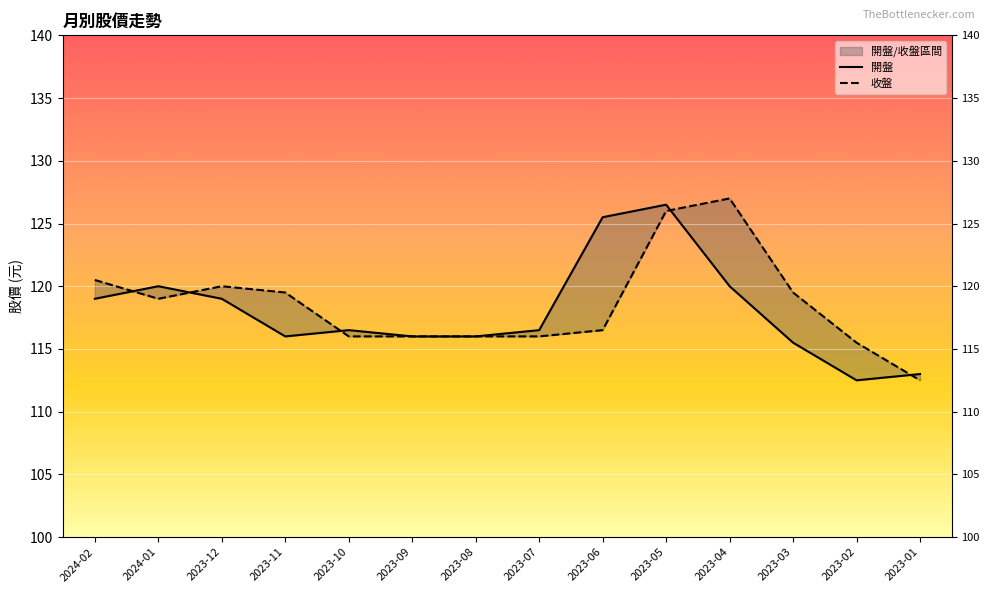

What is the label of the 11th point from the left?

2023-04